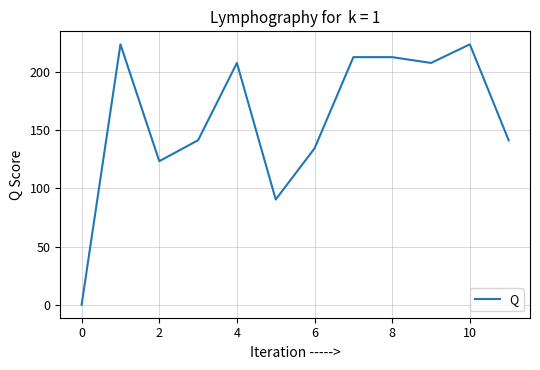

What is the maximum value shown in the chart?

224.0